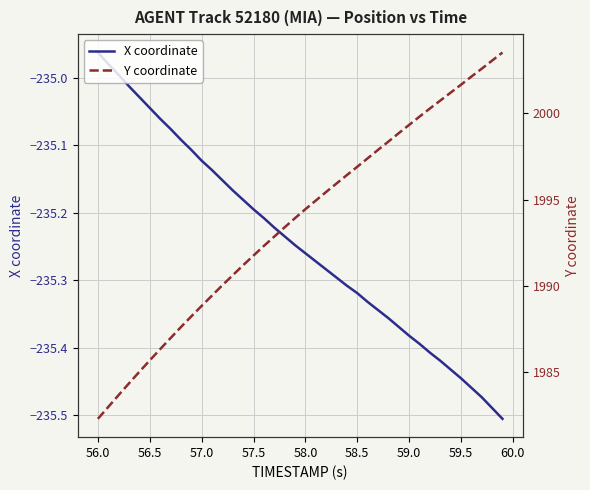

True or false: Y coordinate and X coordinate intersect in this chart.

False